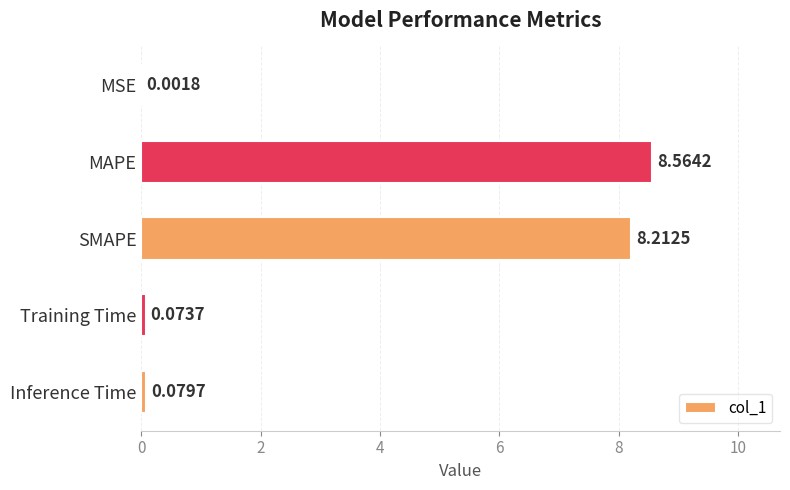

What is the sum of the values at SMAPE and MAPE?

16.8